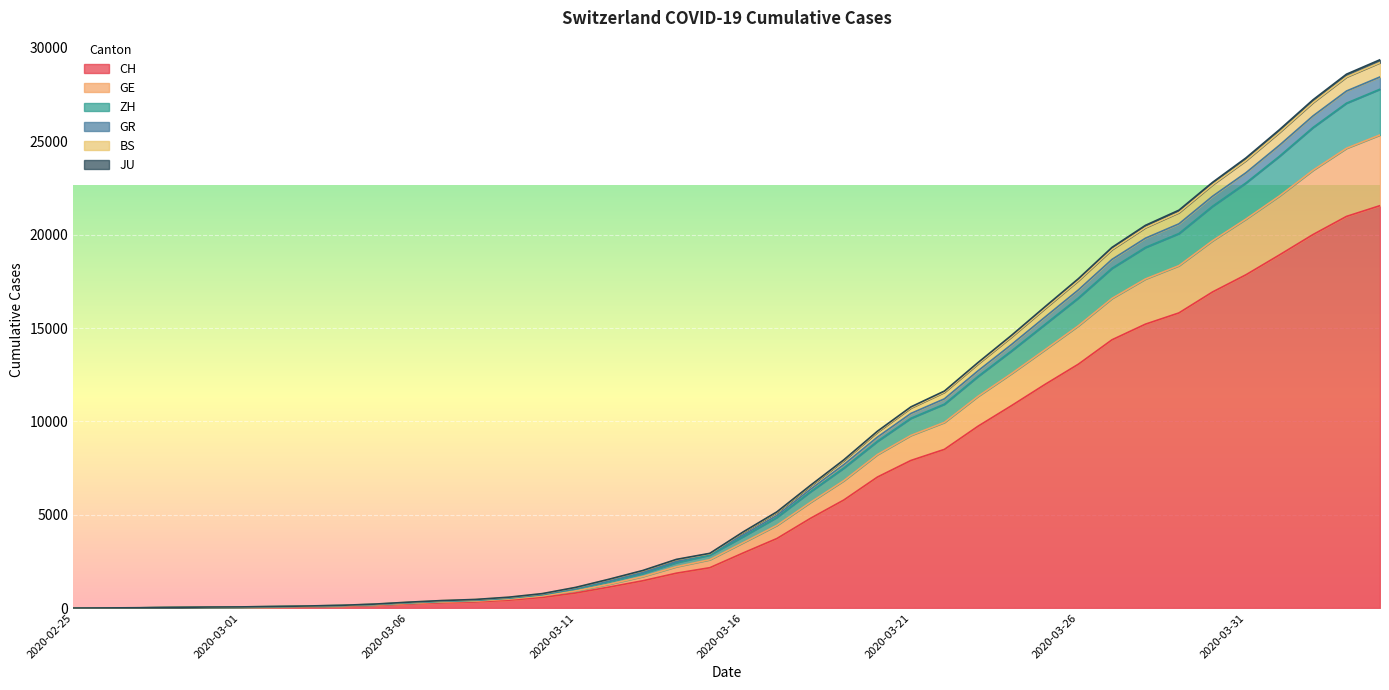

How many data points does each series have?

40